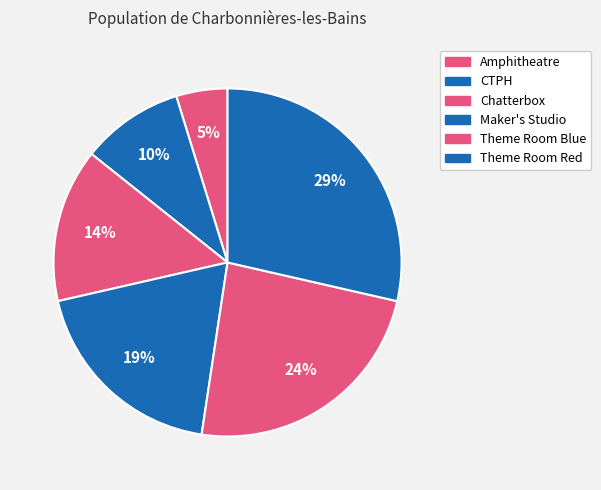

To the nearest percent, what percentage of the pie is Theme Room Red?

29%